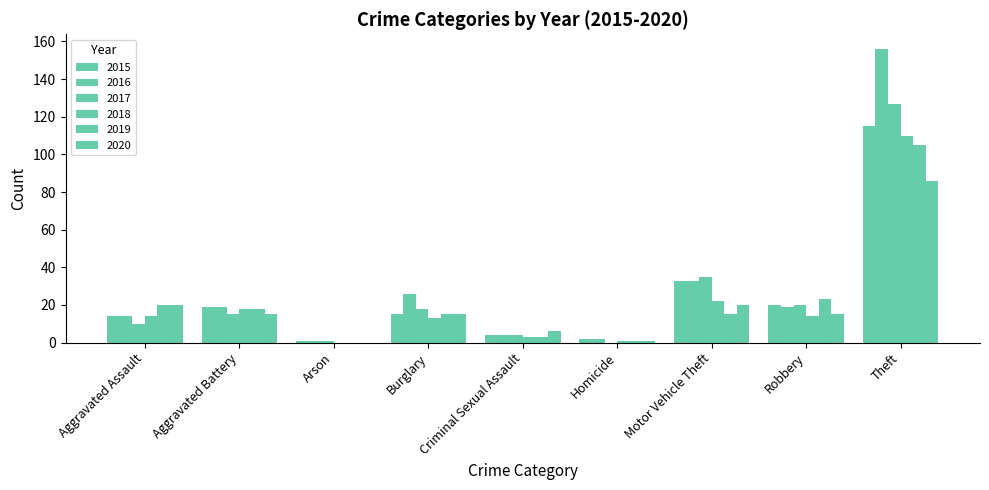

At how many categories does at least one series exceed 138?

1